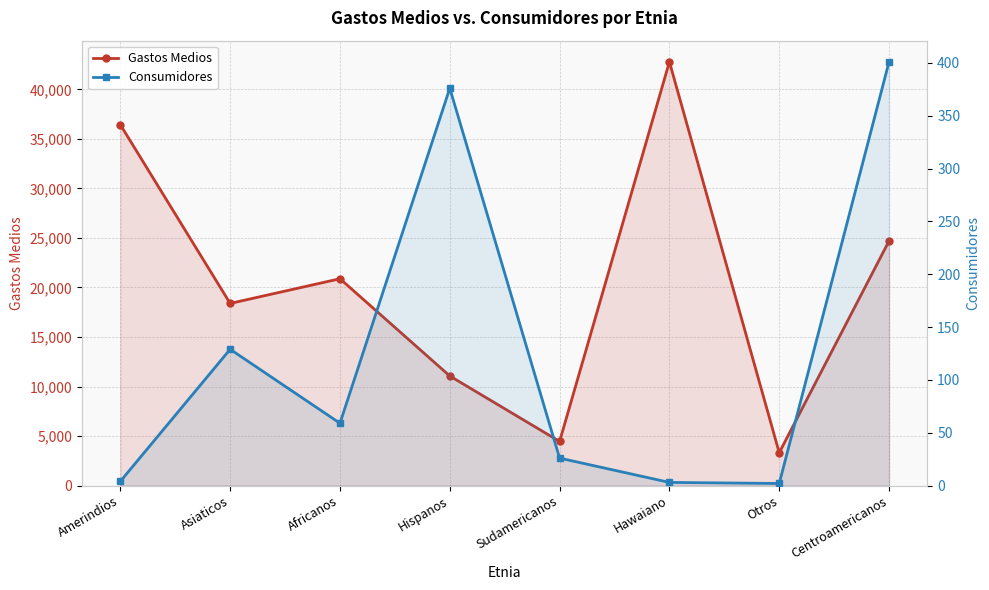

What are all the series names shown in the legend?

Gastos Medios, Consumidores